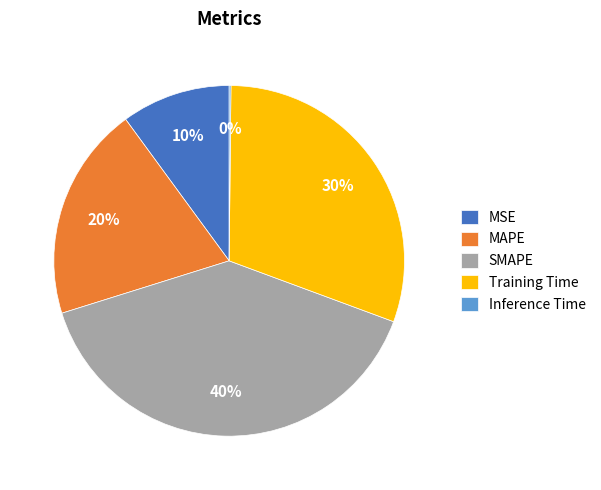

Is the sum of MSE and SMAPE greater than half?

No